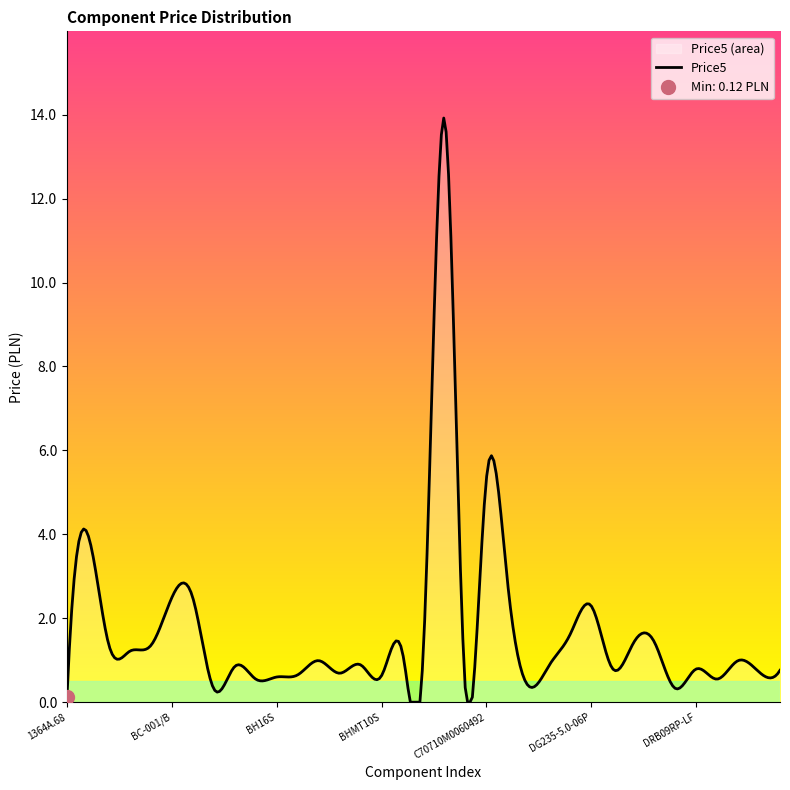

What position from the right is BHMT10S?

20